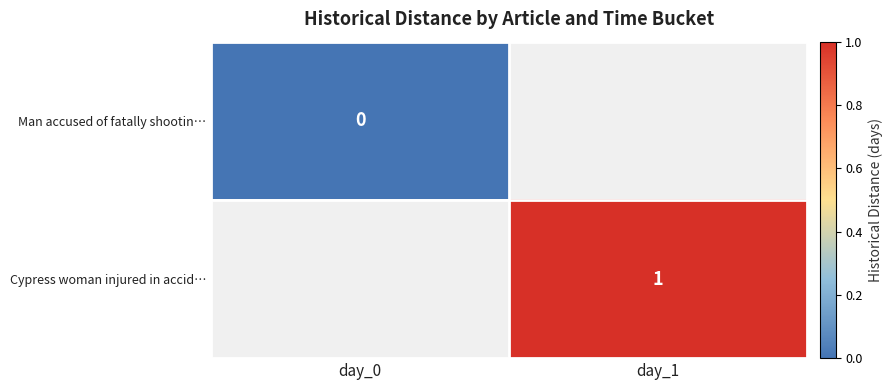

What is the maximum value shown in the chart?

1.0